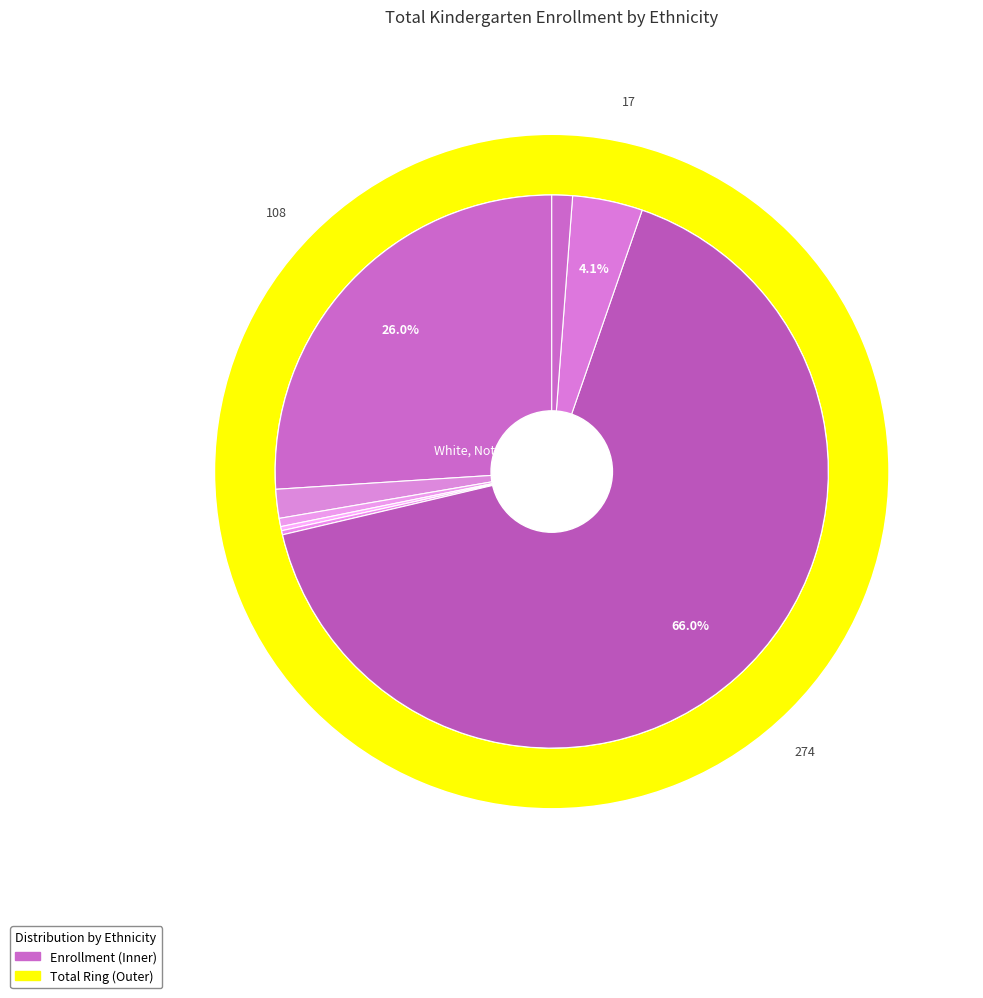

What is the largest slice in the pie chart?

White, Not Hispanic